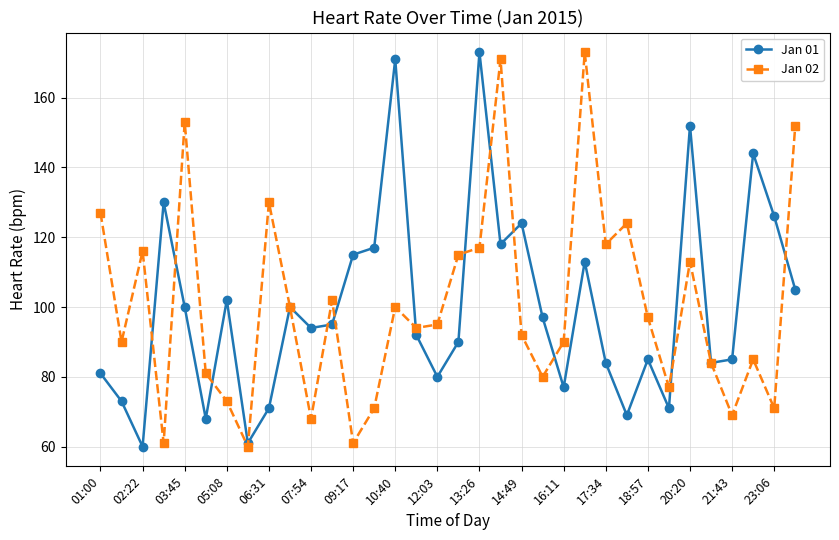

Is this an area chart (filled region under the line)?

No